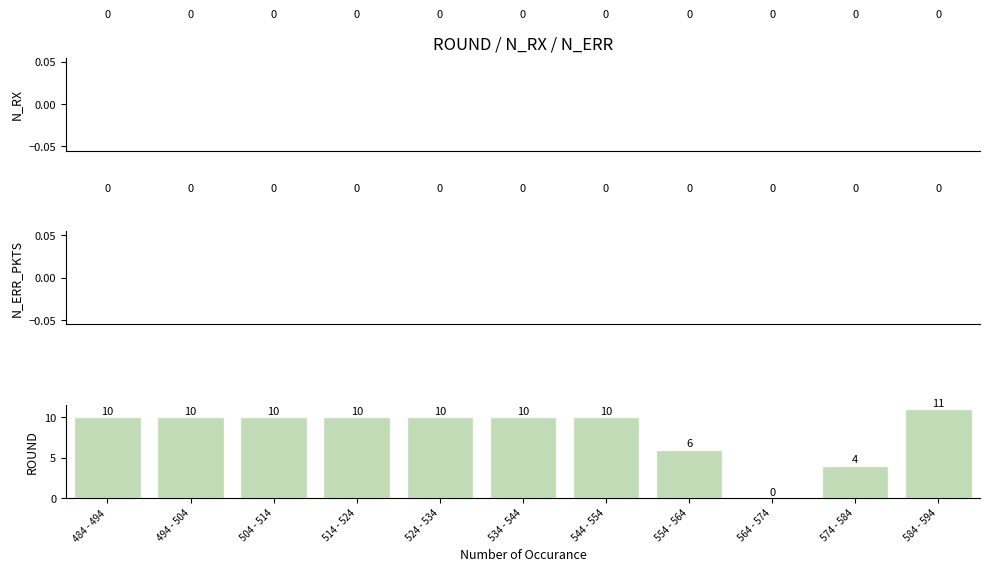

Reading left to right, extract all data points from this chart.

484 - 494=10	494 - 504=10	504 - 514=10	514 - 524=10	524 - 534=10	534 - 544=10	544 - 554=10	554 - 564=6	564 - 574=0	574 - 584=4	584 - 594=11